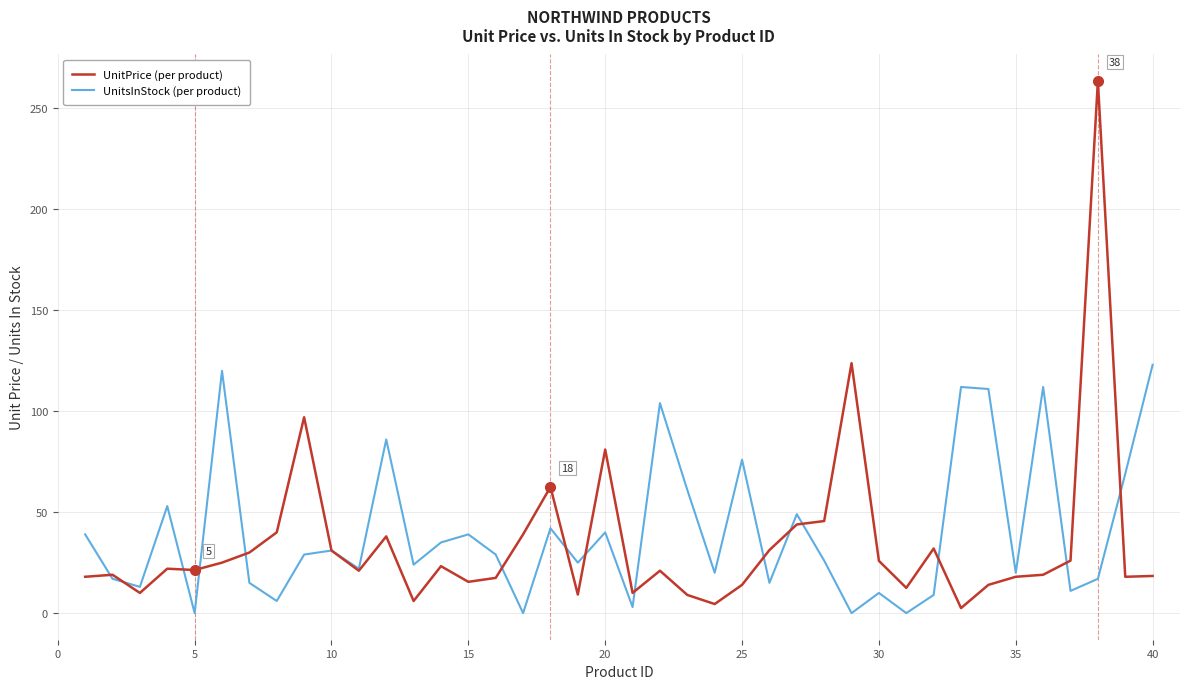

Which series has the largest range (max minus min)?

UnitPrice (per product)